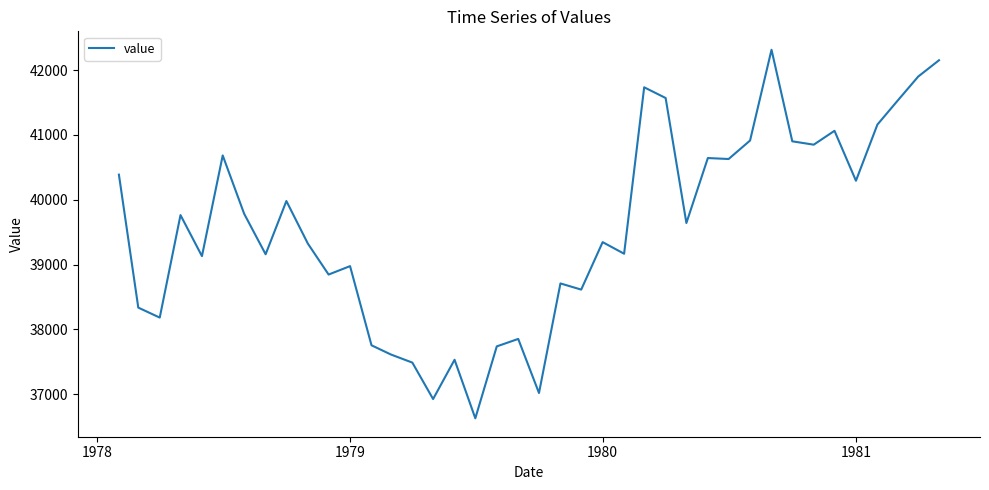

What is the difference between the maximum and minimum values?

5684